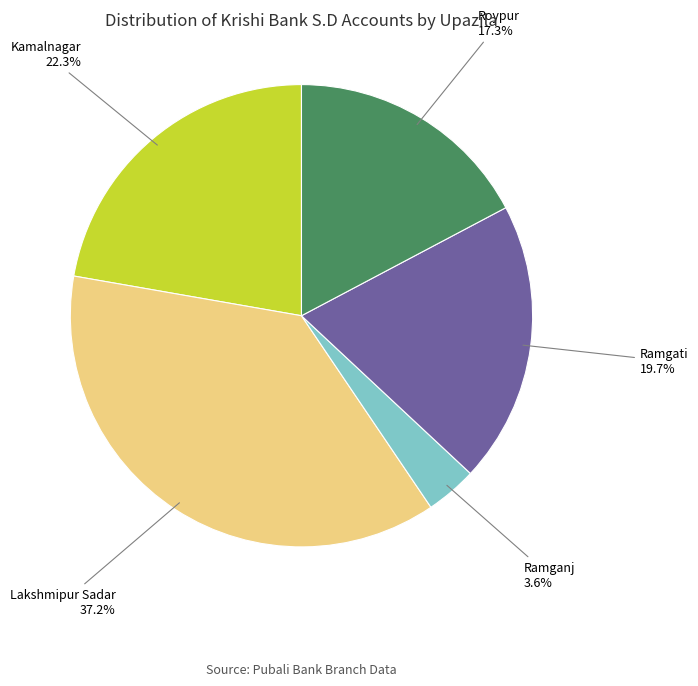

What percentage is the Ramgati slice, to the nearest percent?

20%